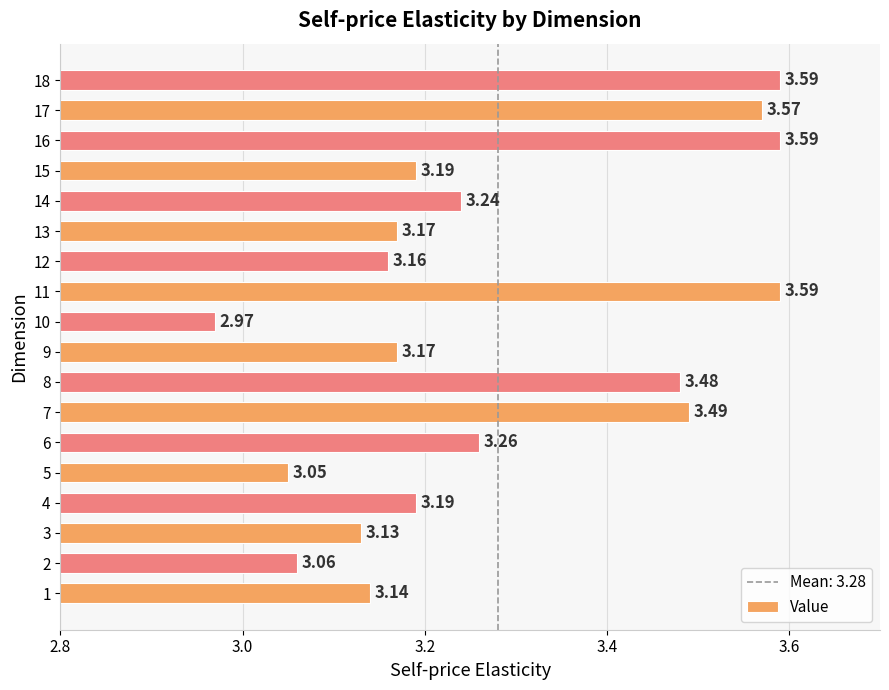

Between 12 and 9, which is larger?

9